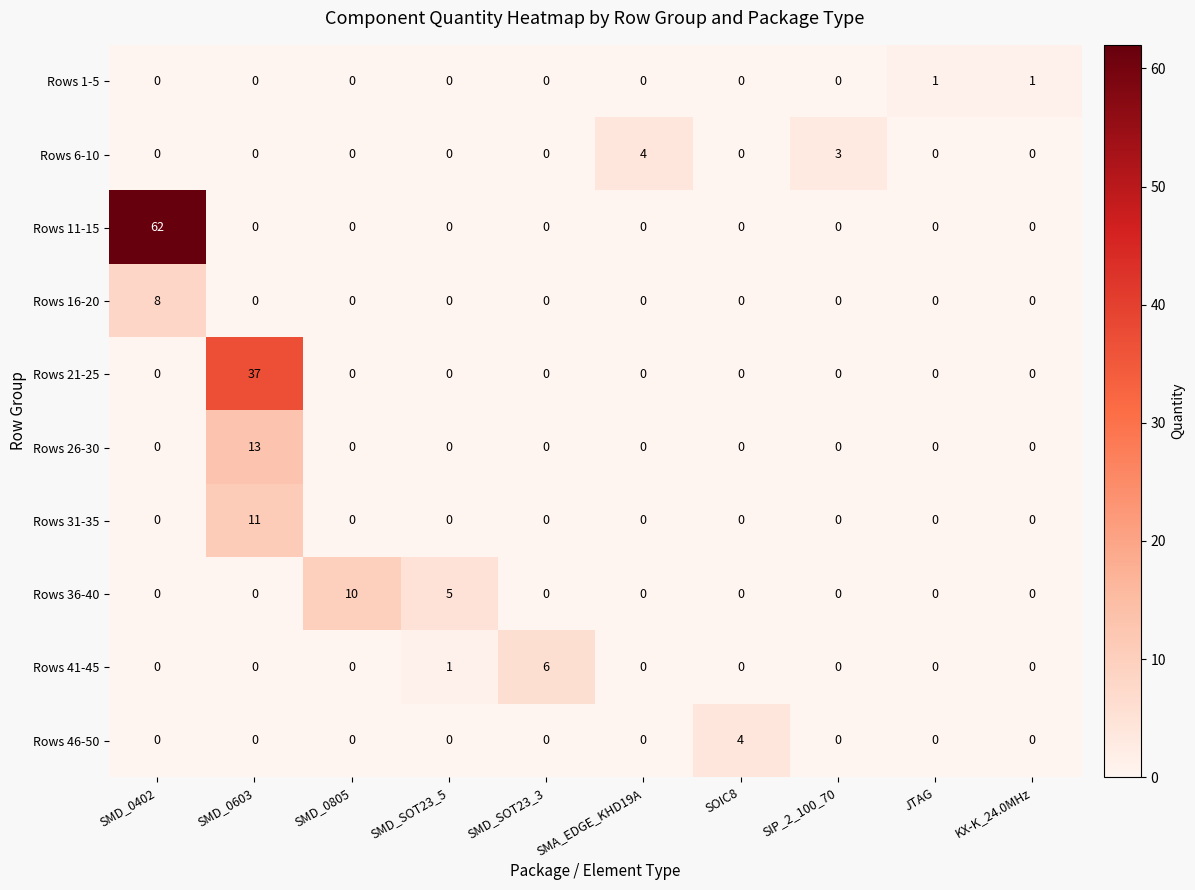

What is the spread (max minus min) of values at SOIC8?

4